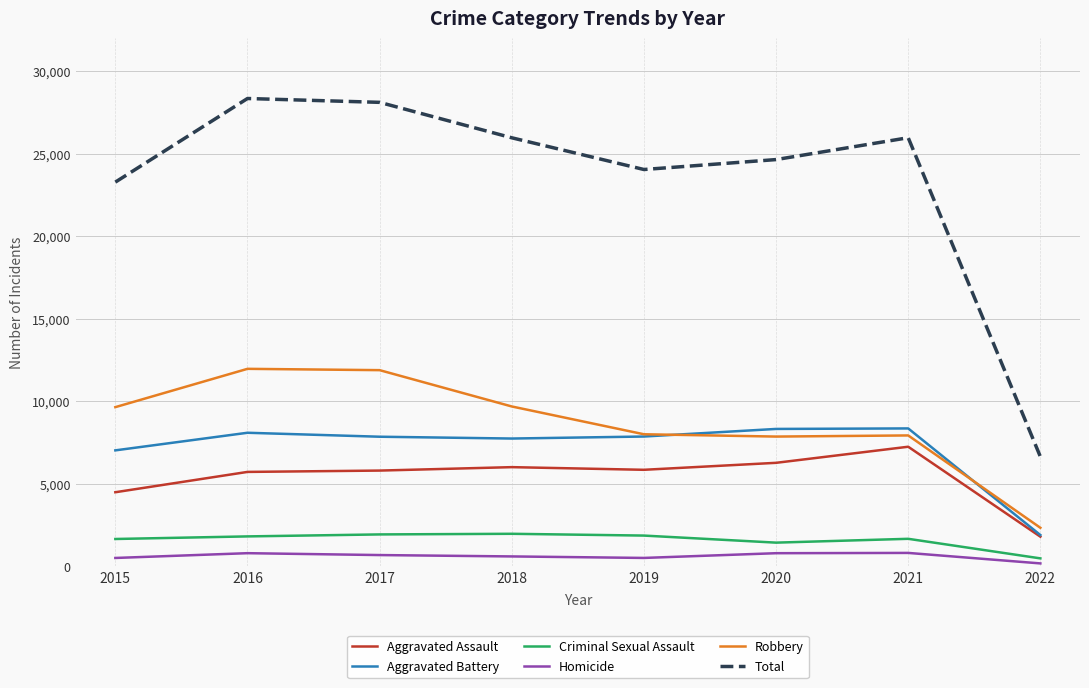

Rank the series by their maximum value, from lowest to highest.

Homicide, Criminal Sexual Assault, Aggravated Assault, Aggravated Battery, Robbery, Total